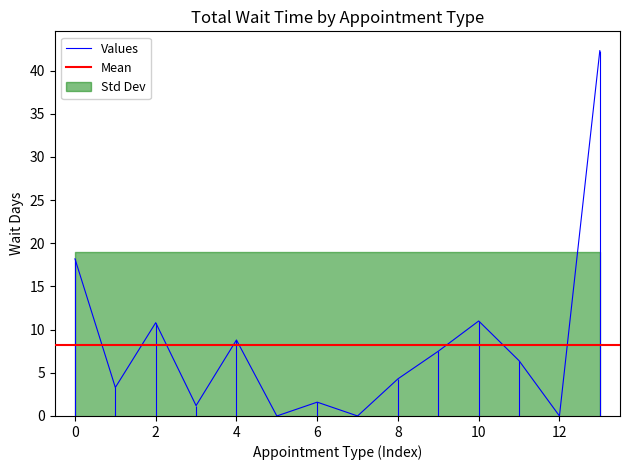

True or false: Values has a value of 2.3 at 8.

False